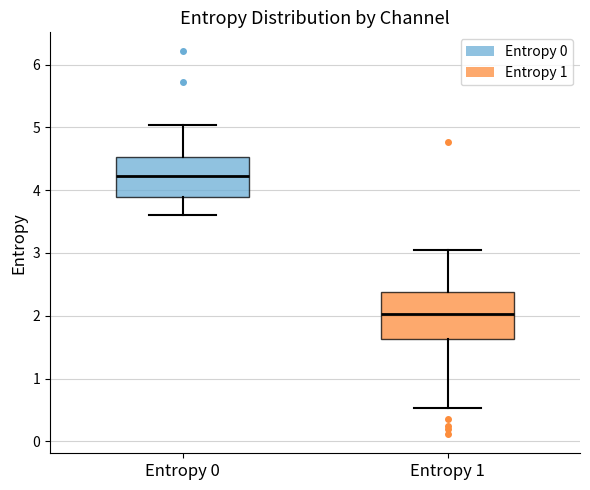

Where does the lower whisker of the box for Entropy 0 end on the y-axis? The values are not printed on the chart, so give them approximately, as read against the axis.

3.6